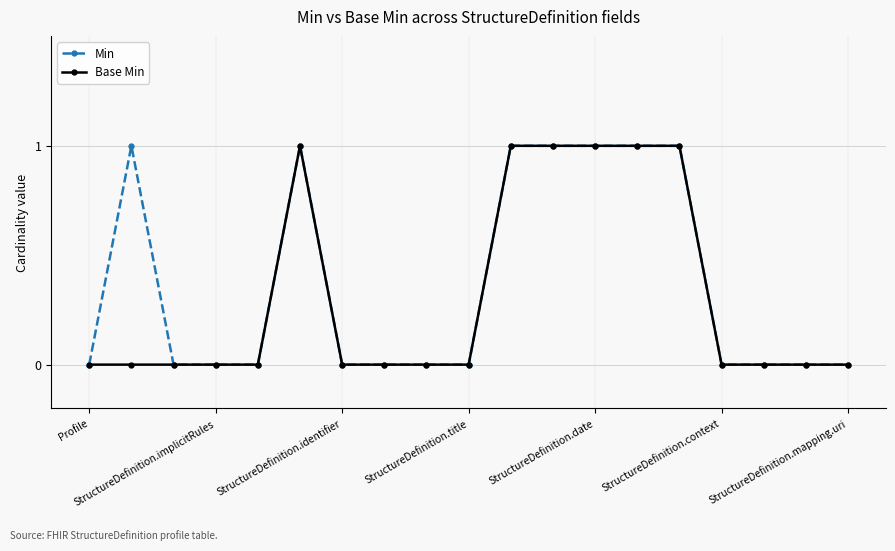

Which series has the largest total across all categories?

Min